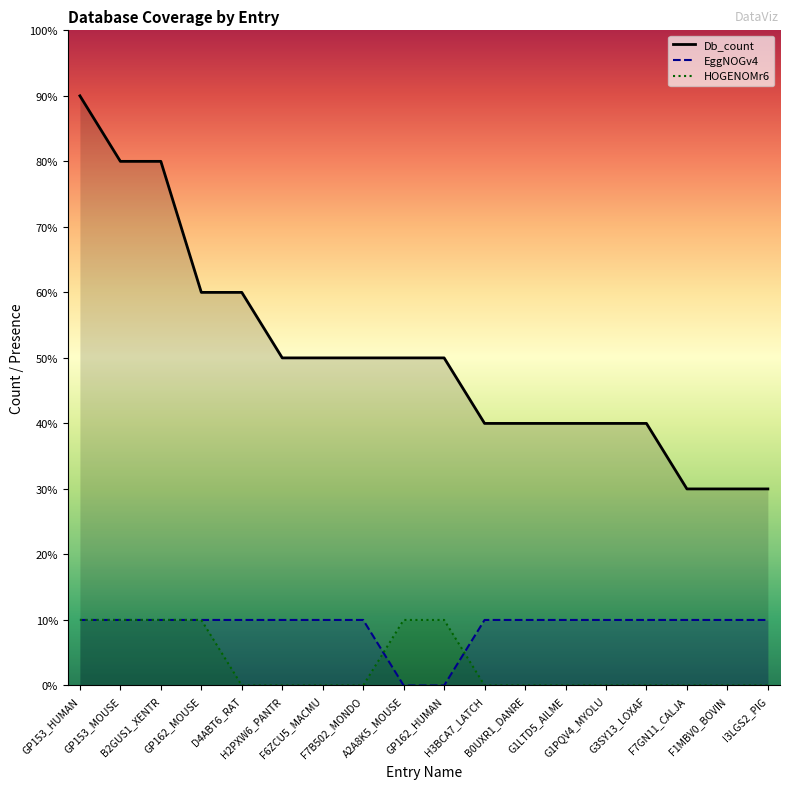

Rank the categories by EggNOGv4 value from lowest to highest.

A2A8K5_MOUSE, GP162_HUMAN, GP153_HUMAN, GP153_MOUSE, B2GUS1_XENTR, GP162_MOUSE, D4ABT6_RAT, H2PXW6_PANTR, F6ZCU5_MACMU, F7B502_MONDO, H3BCA7_LATCH, B0UXR1_DANRE, G1LTD5_AILME, G1PQV4_MYOLU, G3SY13_LOXAF, F7GN11_CALJA, F1MBV0_BOVIN, I3LGS2_PIG